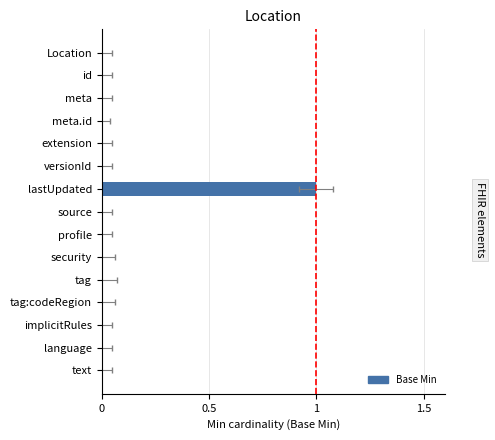

What is the sum of all values?

1